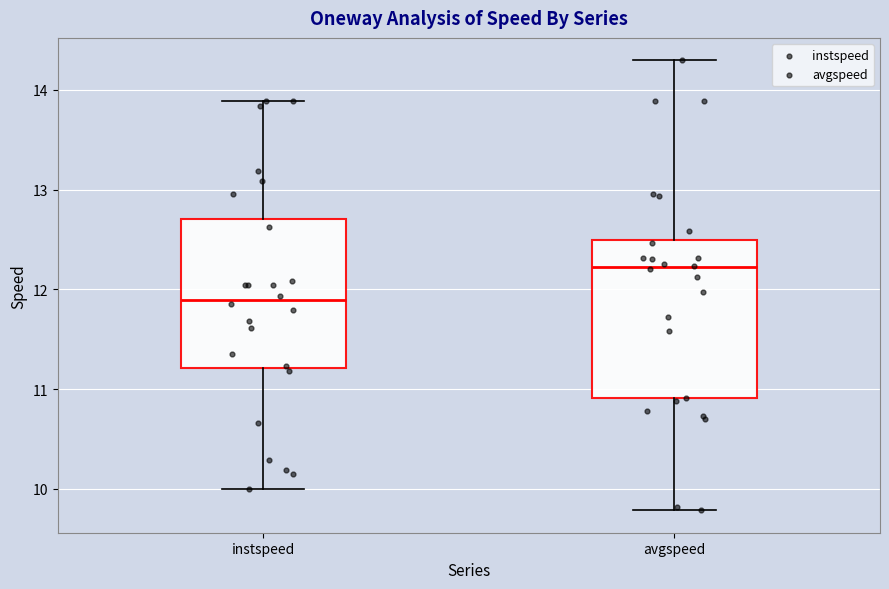

Which box's median line is the highest?

avgspeed